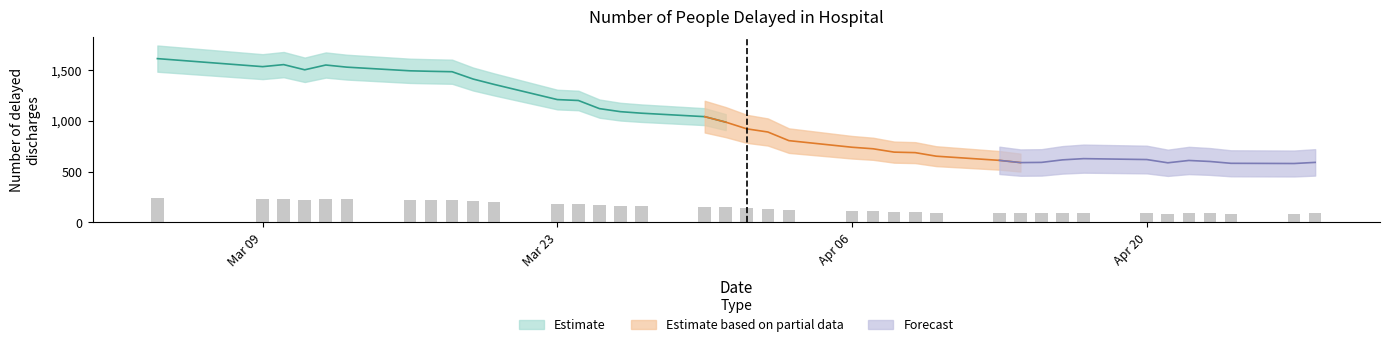

What is the ratio of the value at 2020-03-17 to the value at 2020-03-20?

1.1